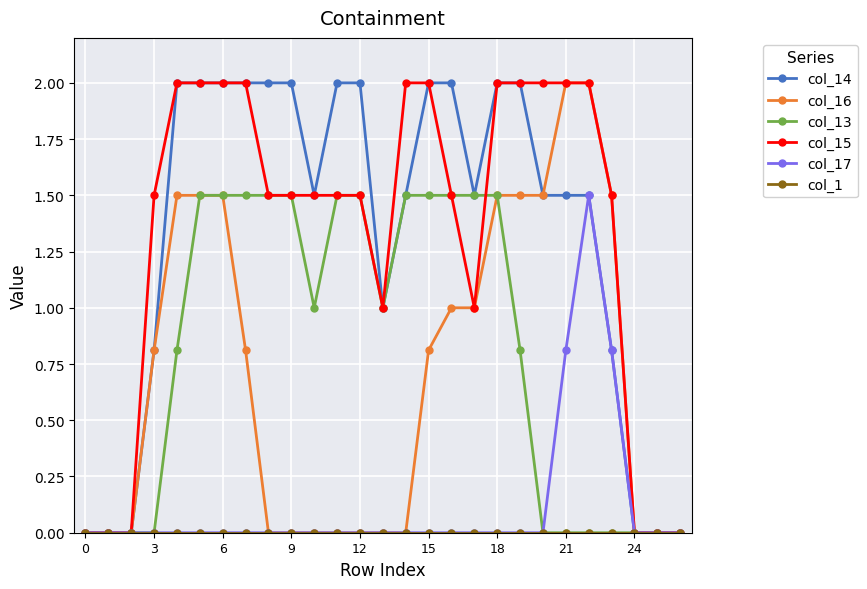

Count the number of data series in this chart.

6